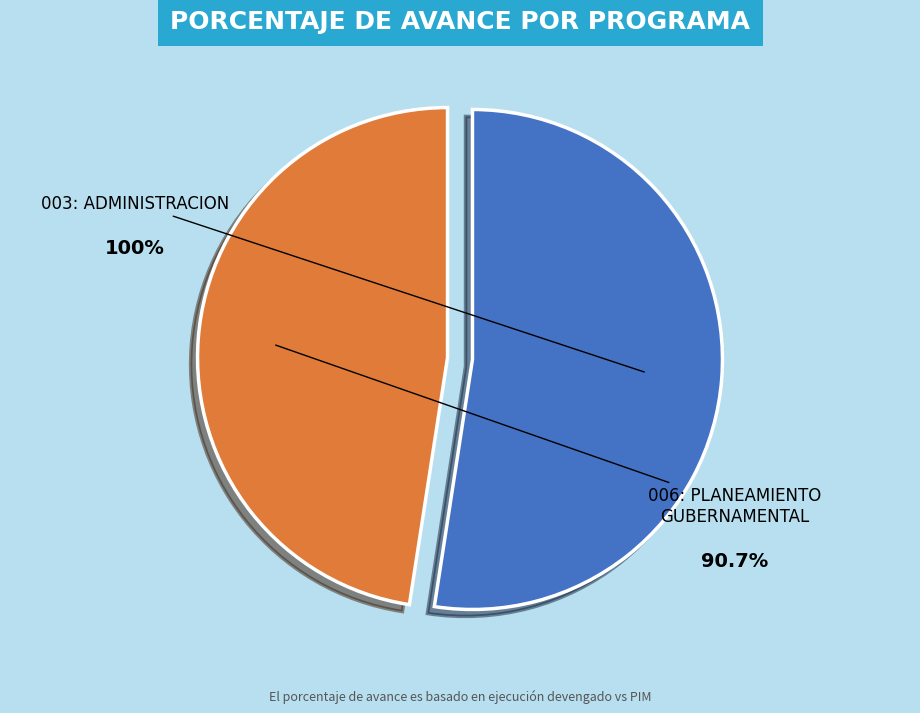

To the nearest percent, what percentage of the pie is 006: PLANEAMIENTO GUBERNAMENTAL?

48%